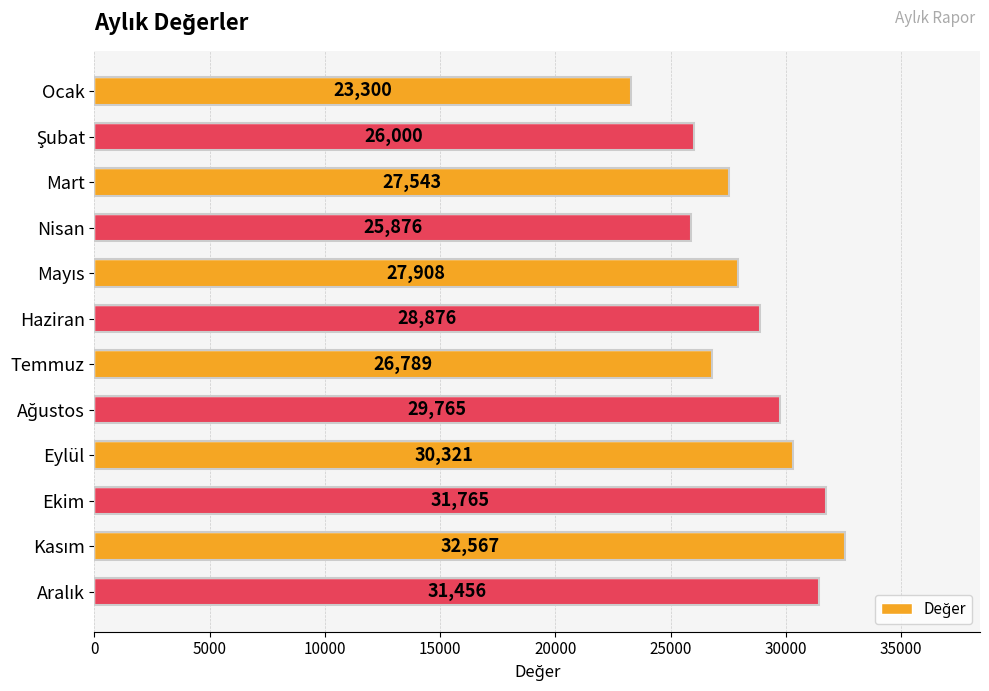

What is the difference between the second highest and minimum values?

8465